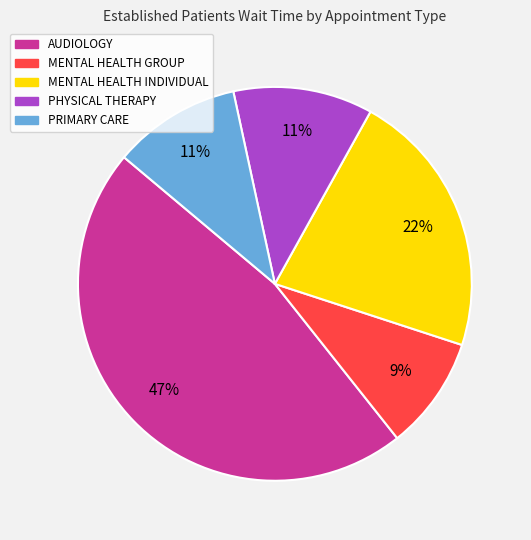

Is there a majority slice in this chart?

No